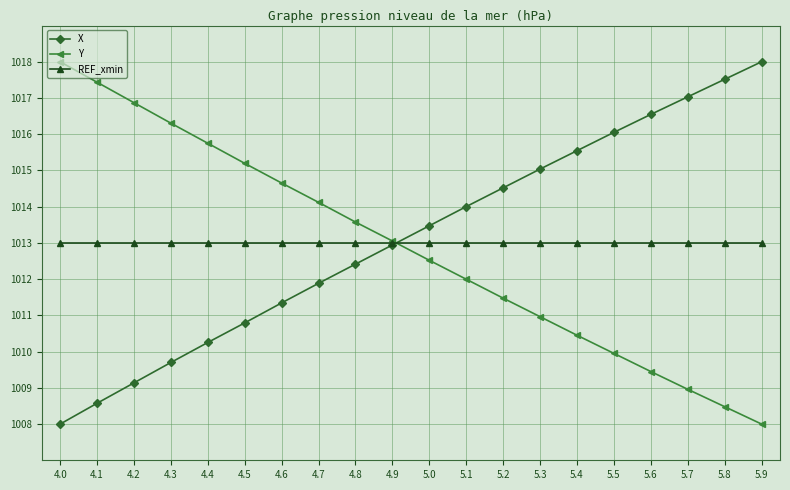

What is the highest value of the REF_xmin series?

1013.0